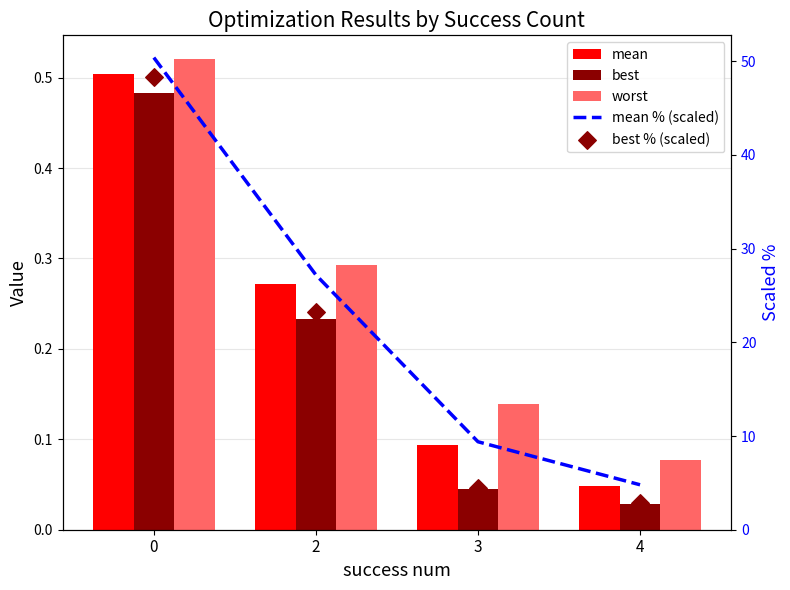

At how many categories does at least one series exceed 37?

1